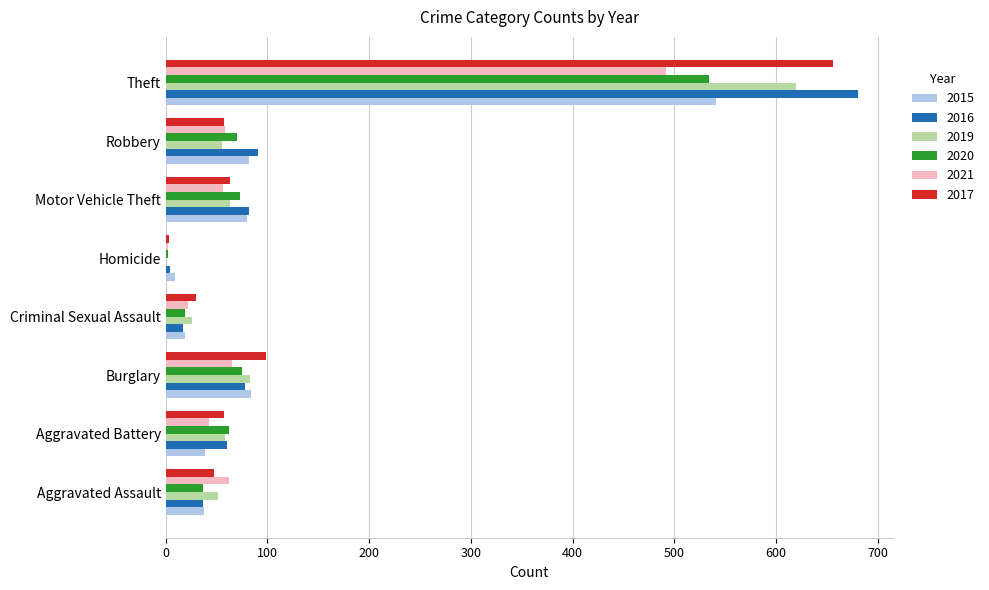

The value of 2017 at Aggravated Battery is 98. True or false?

False